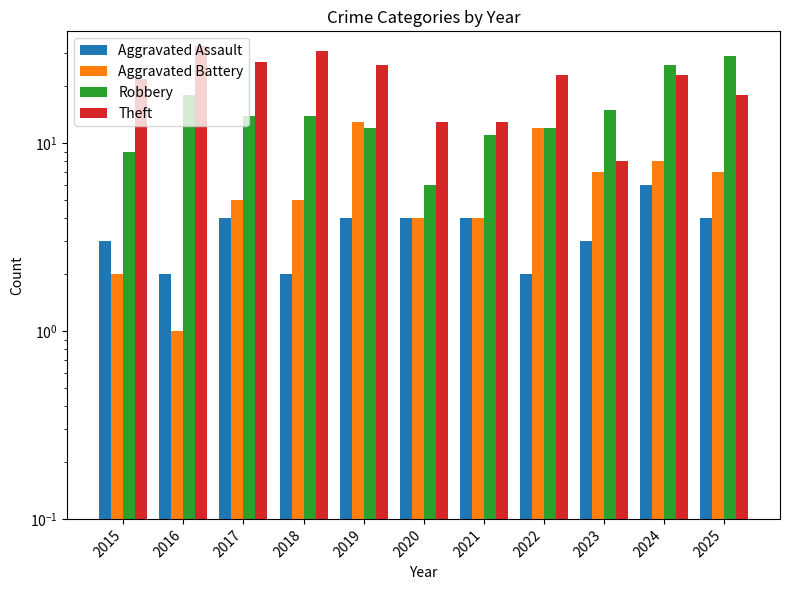

What is the sum of all Aggravated Battery values?

68